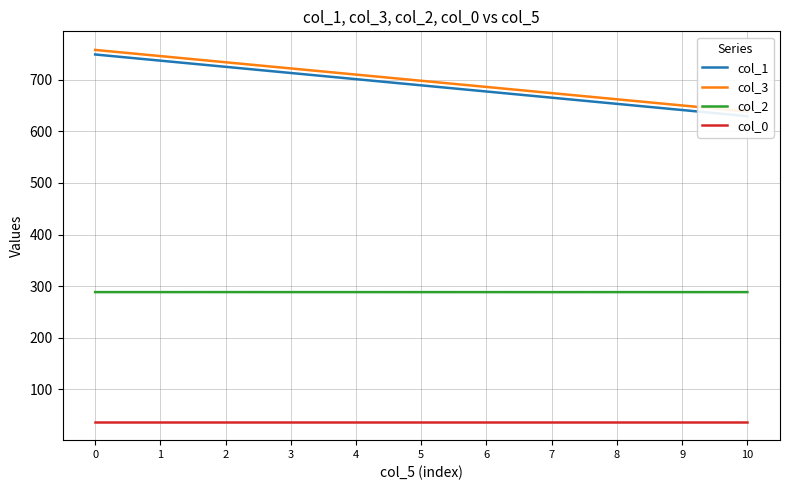

What is the difference between the highest and lowest values at 8?

624.4